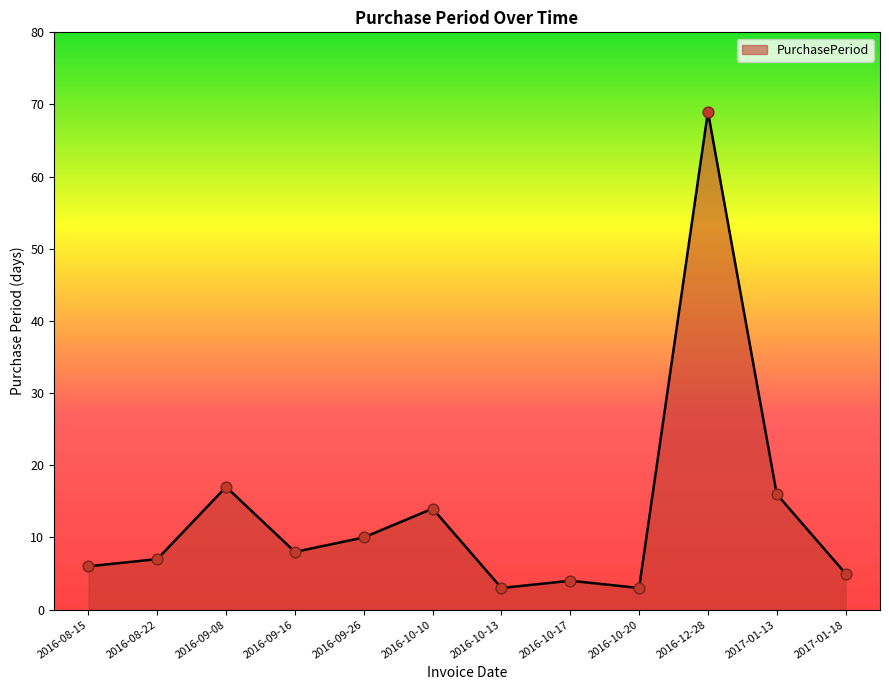

What is the change in value from 2016-08-15 to 2017-01-18?

-1